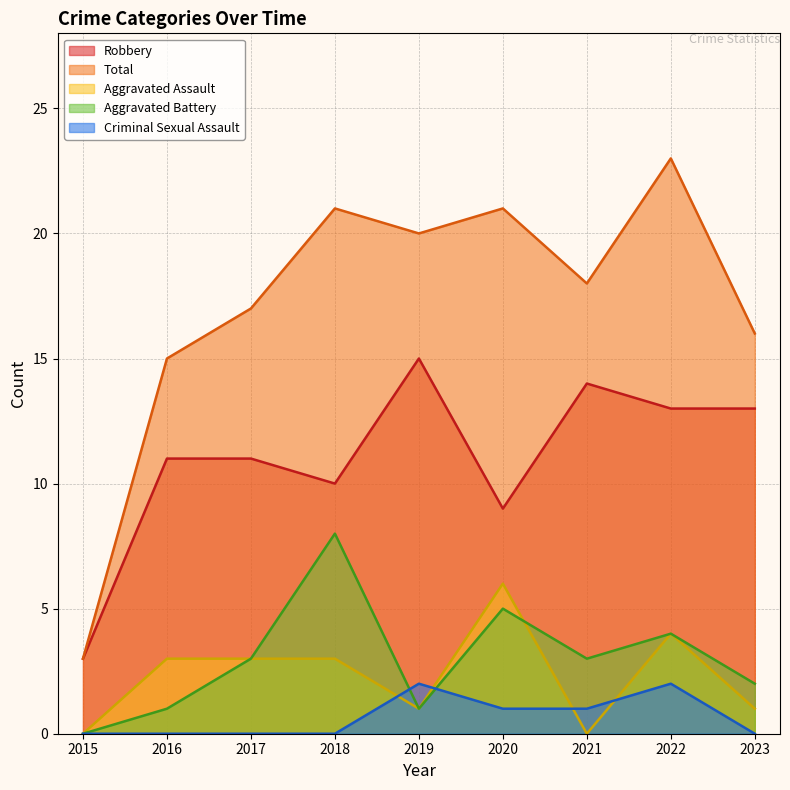

What are all the series names shown in the legend?

Robbery, Total, Aggravated Assault, Aggravated Battery, Criminal Sexual Assault